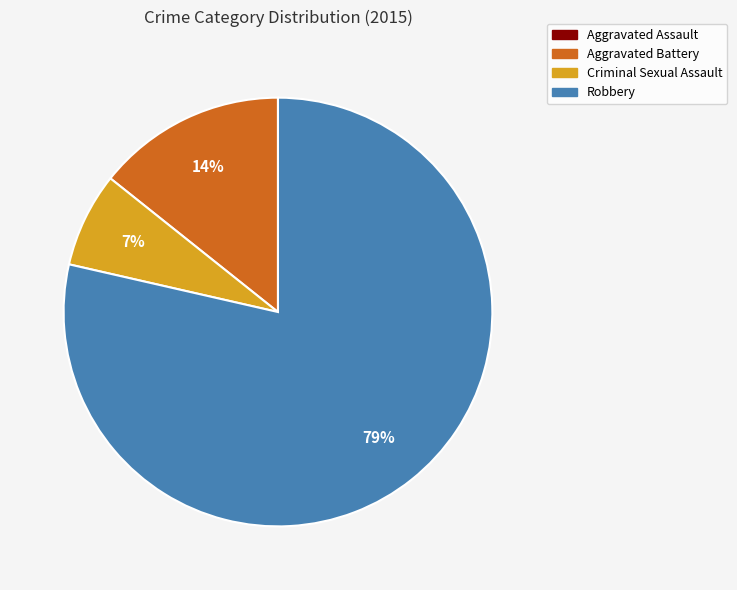

Is it true that Aggravated Battery is 23% of the pie?

False